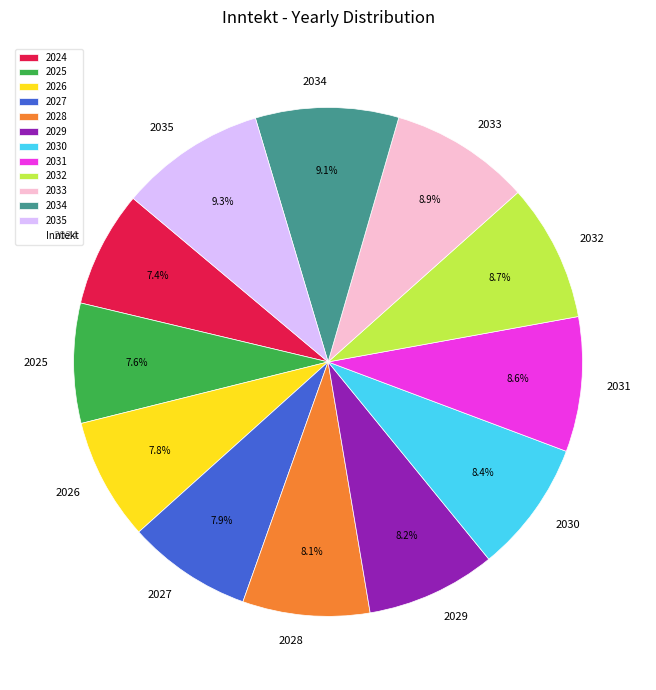

Is the sum of 2032 and 2034 greater than half?

No